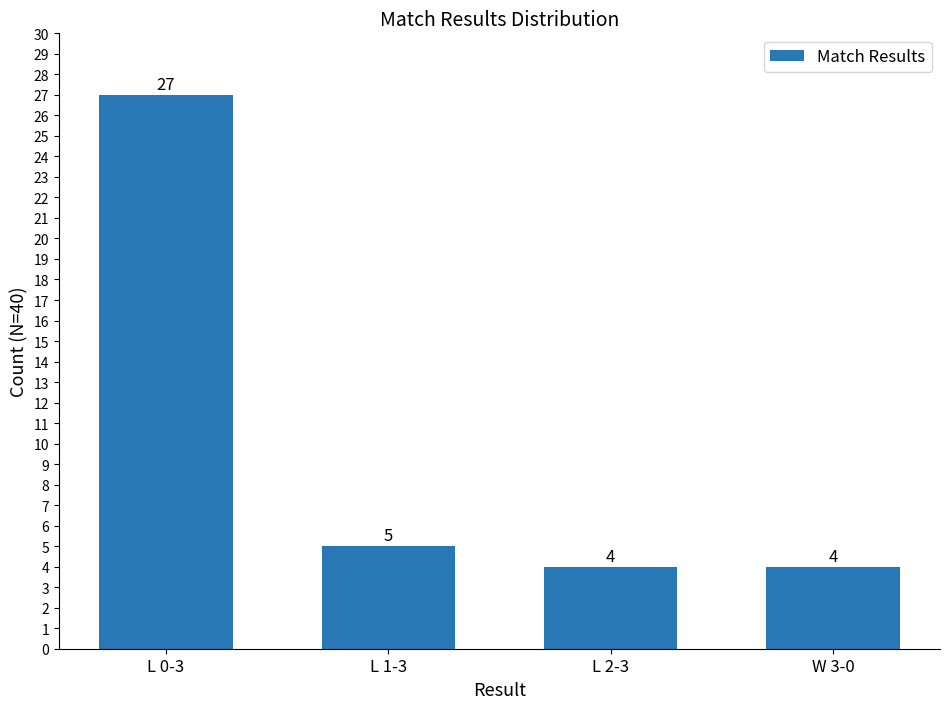

Are the bars grouped side by side (vs. stacked)?

No